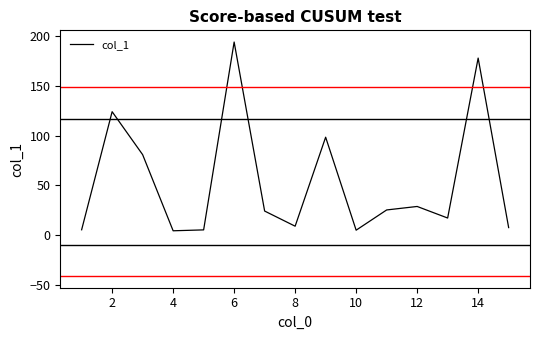

What is the maximum value shown in the chart?

193.8